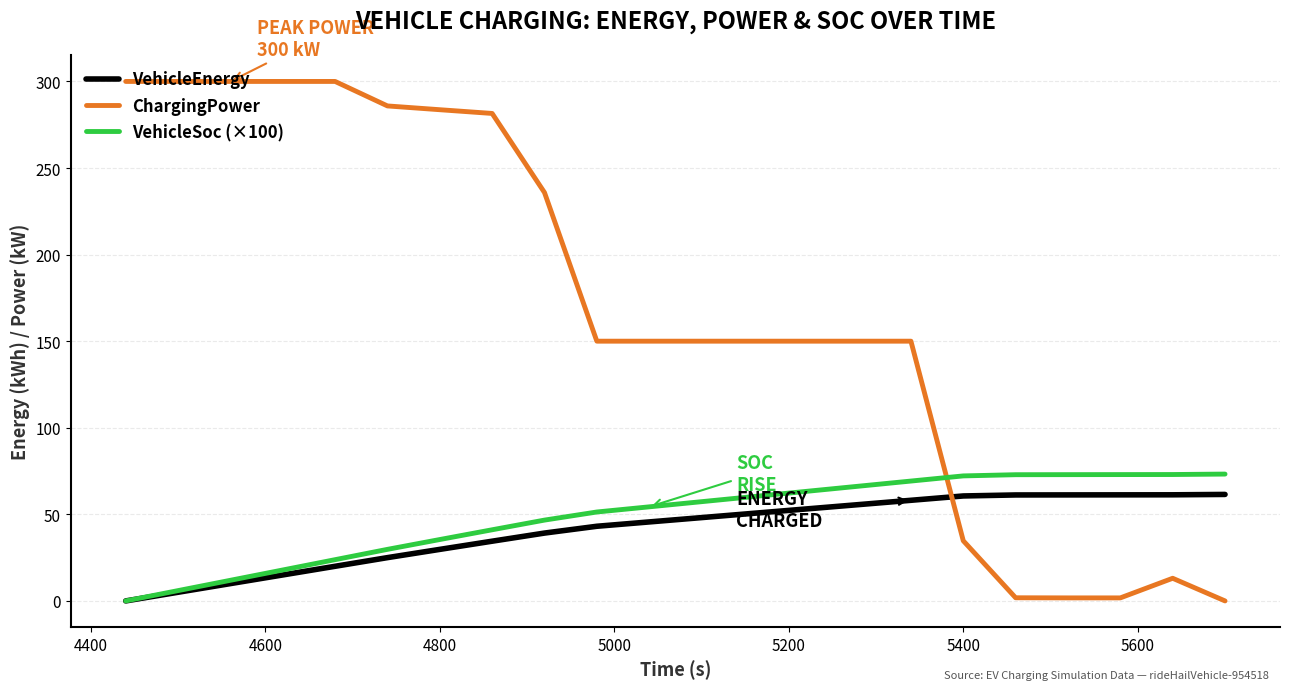

Which series ends up on top after the final intersection of ChargingPower and VehicleSoc (×100)?

VehicleSoc (×100)